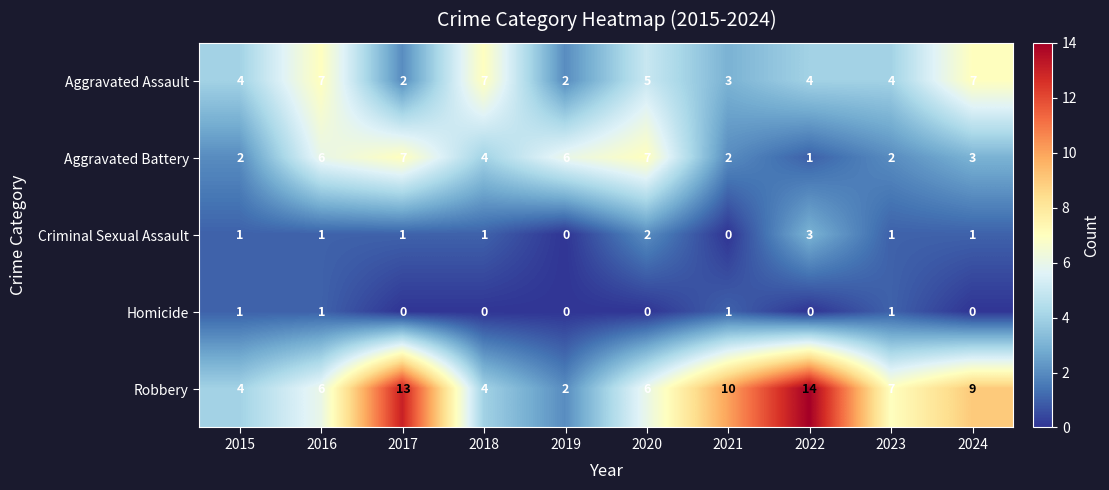

What is the difference between the maximum and minimum values in the Aggravated Assault series?

5